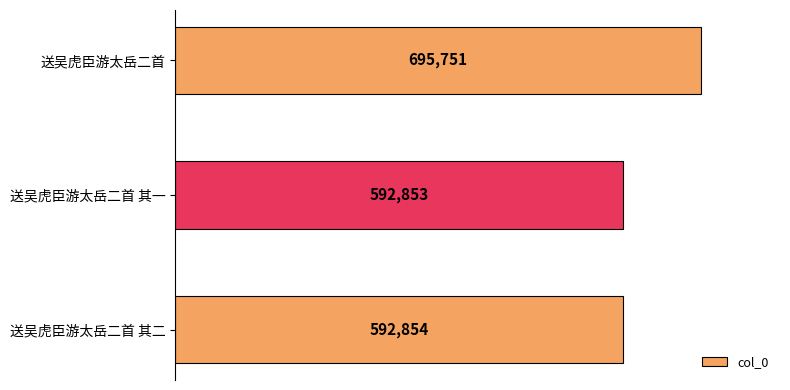

Reading bottom to top, what are all the values shown in this chart?

592854	592853	695751